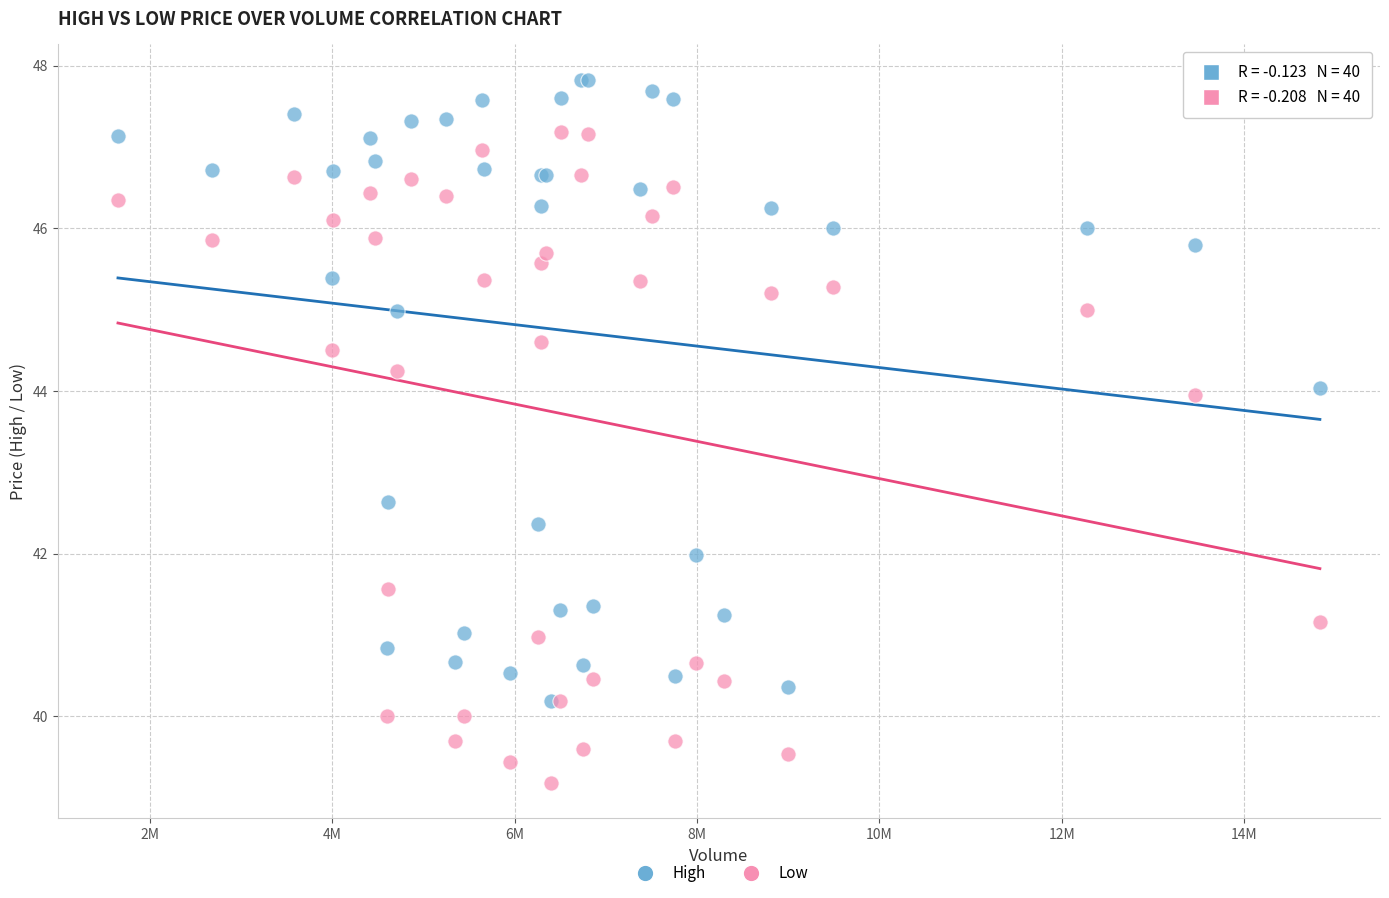

What are all the series names shown in the legend?

High, Low